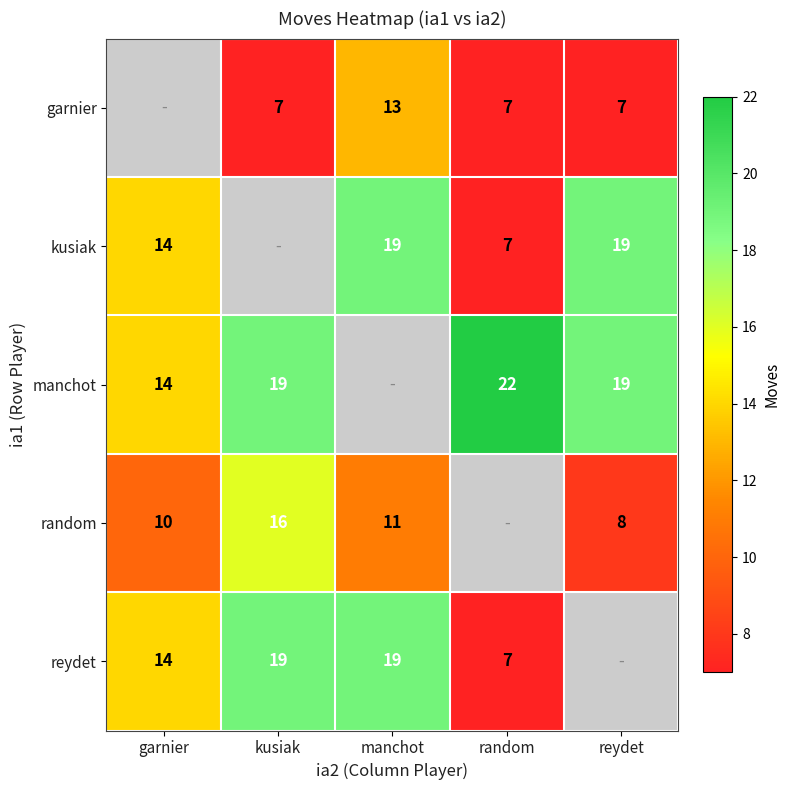

Is it true that reydet equals 30 at manchot?

False